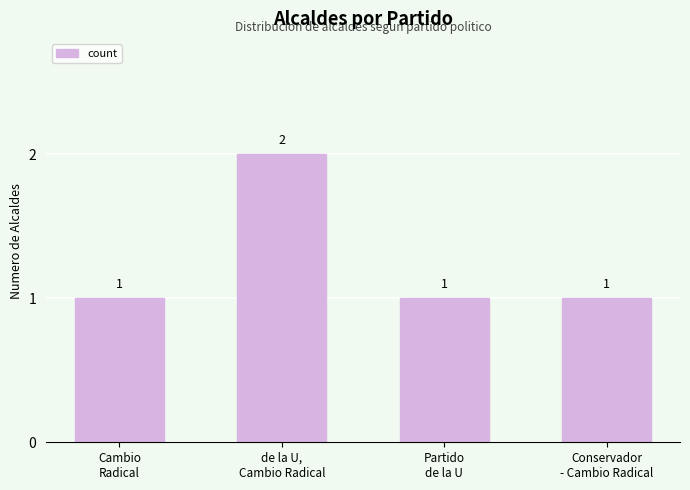

How many bars are there in total?

4